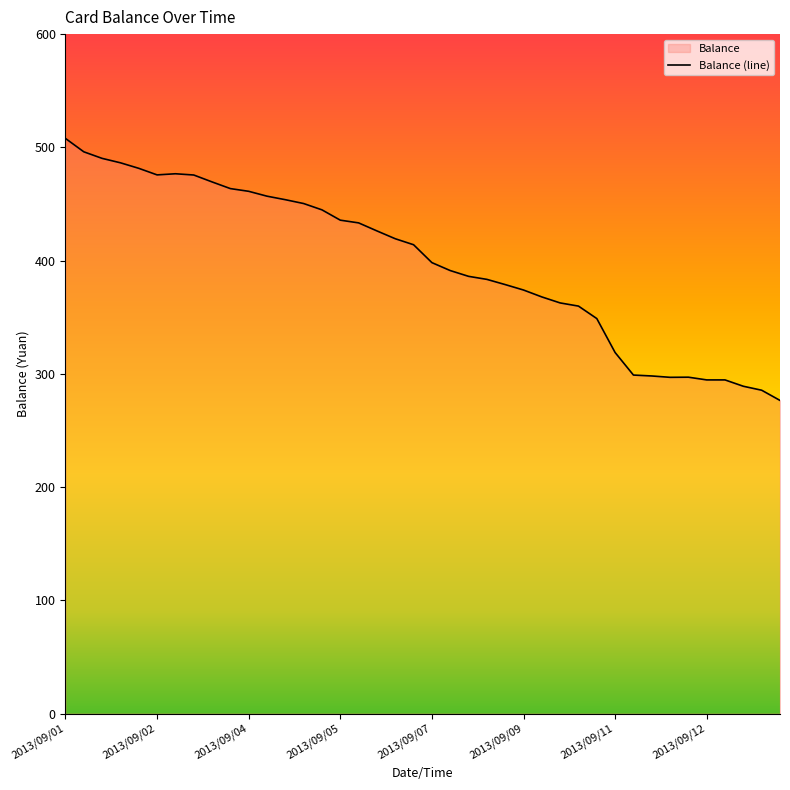

Does the chart have visible grid lines?

No